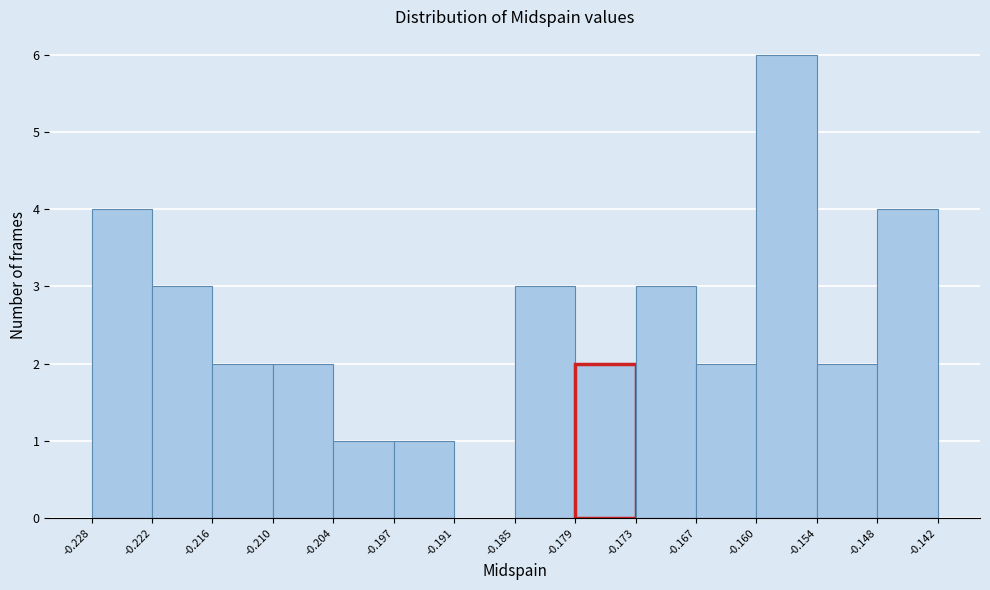

Which range on the x-axis has the tallest bar?

-0.160 to -0.154